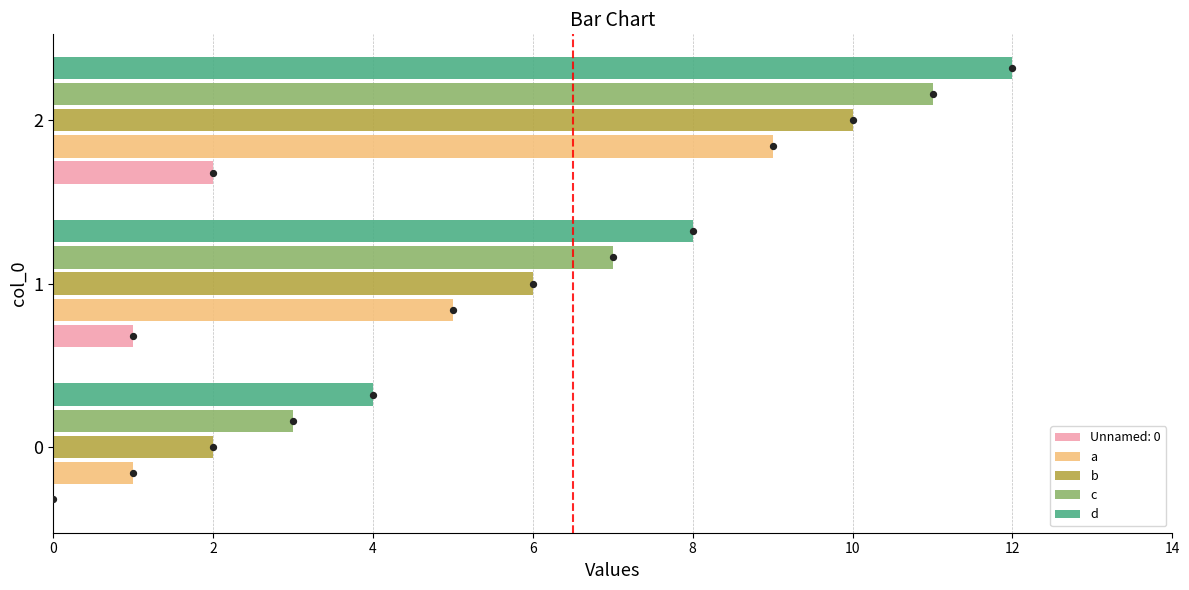

At how many categories does at least one series exceed 7?

2